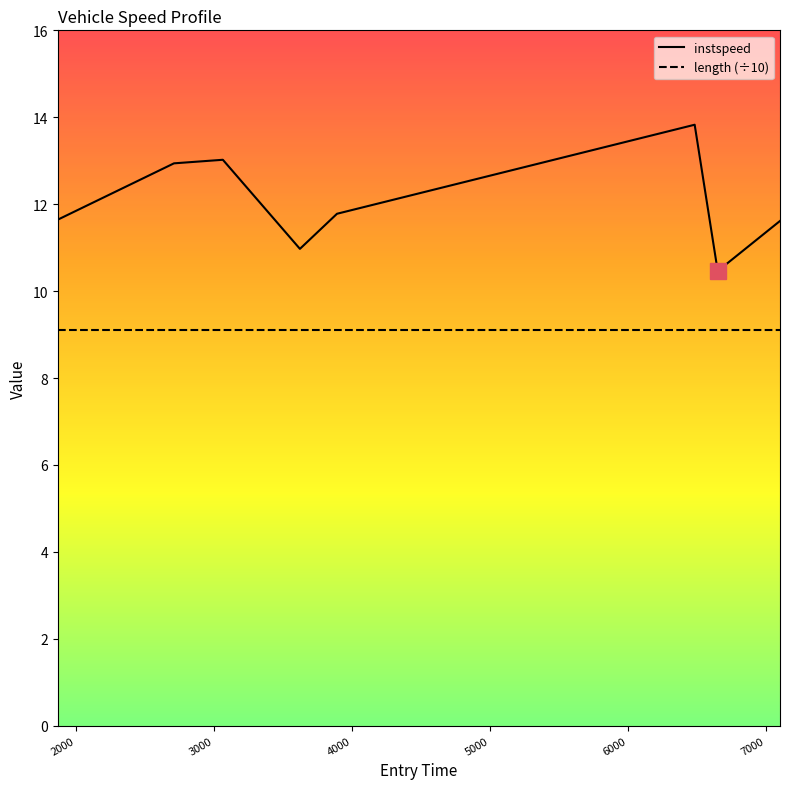

Which series has the widest spread of values?

instspeed